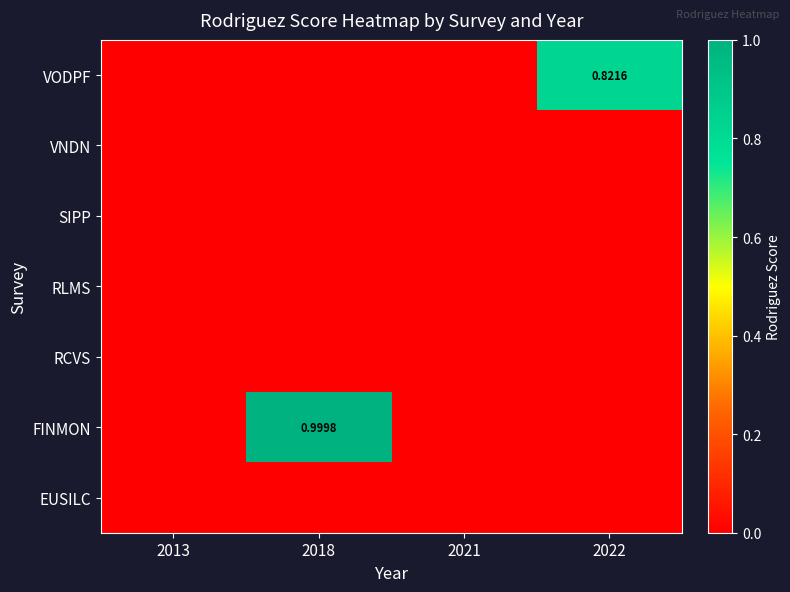

Rank the series at 2018 from highest to lowest value.

FINMON, VODPF, VNDN, SIPP, RLMS, RCVS, EUSILC